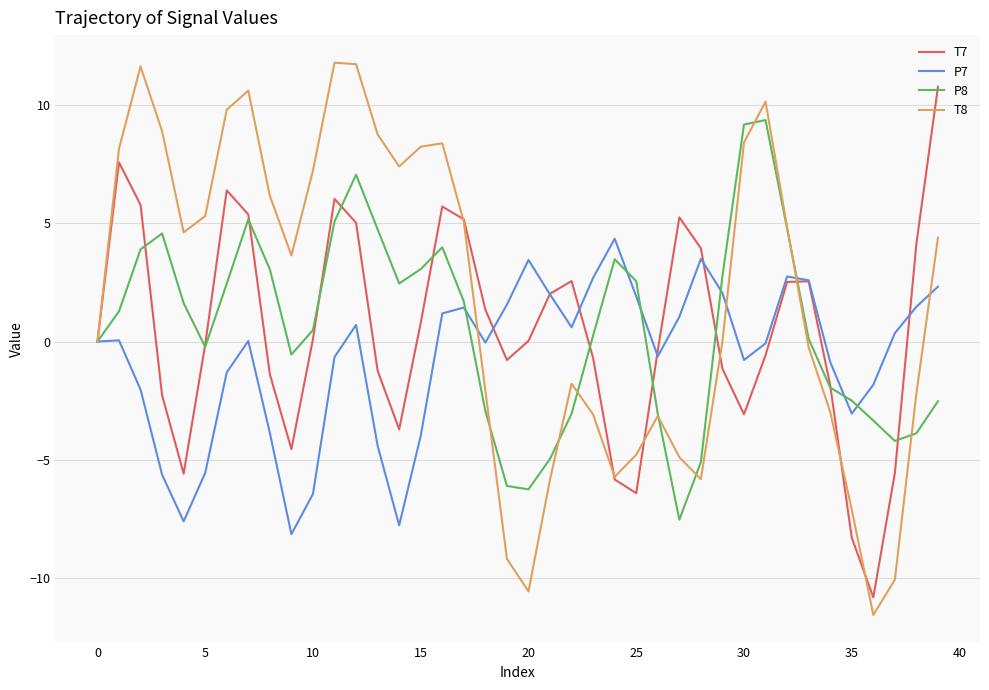

What are all the series names shown in the legend?

T7, P7, P8, T8